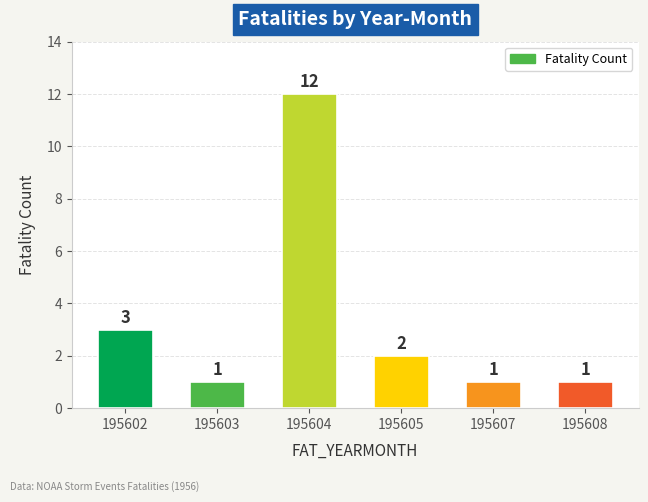

What is the average value?

3